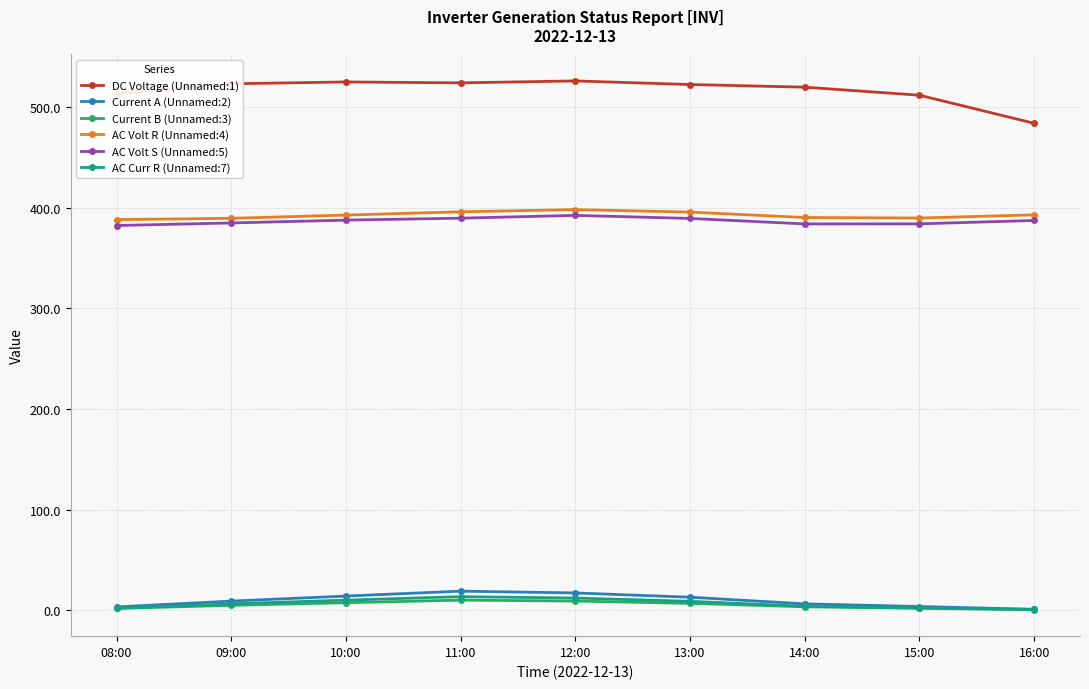

What is the maximum value shown in the chart?

526.2